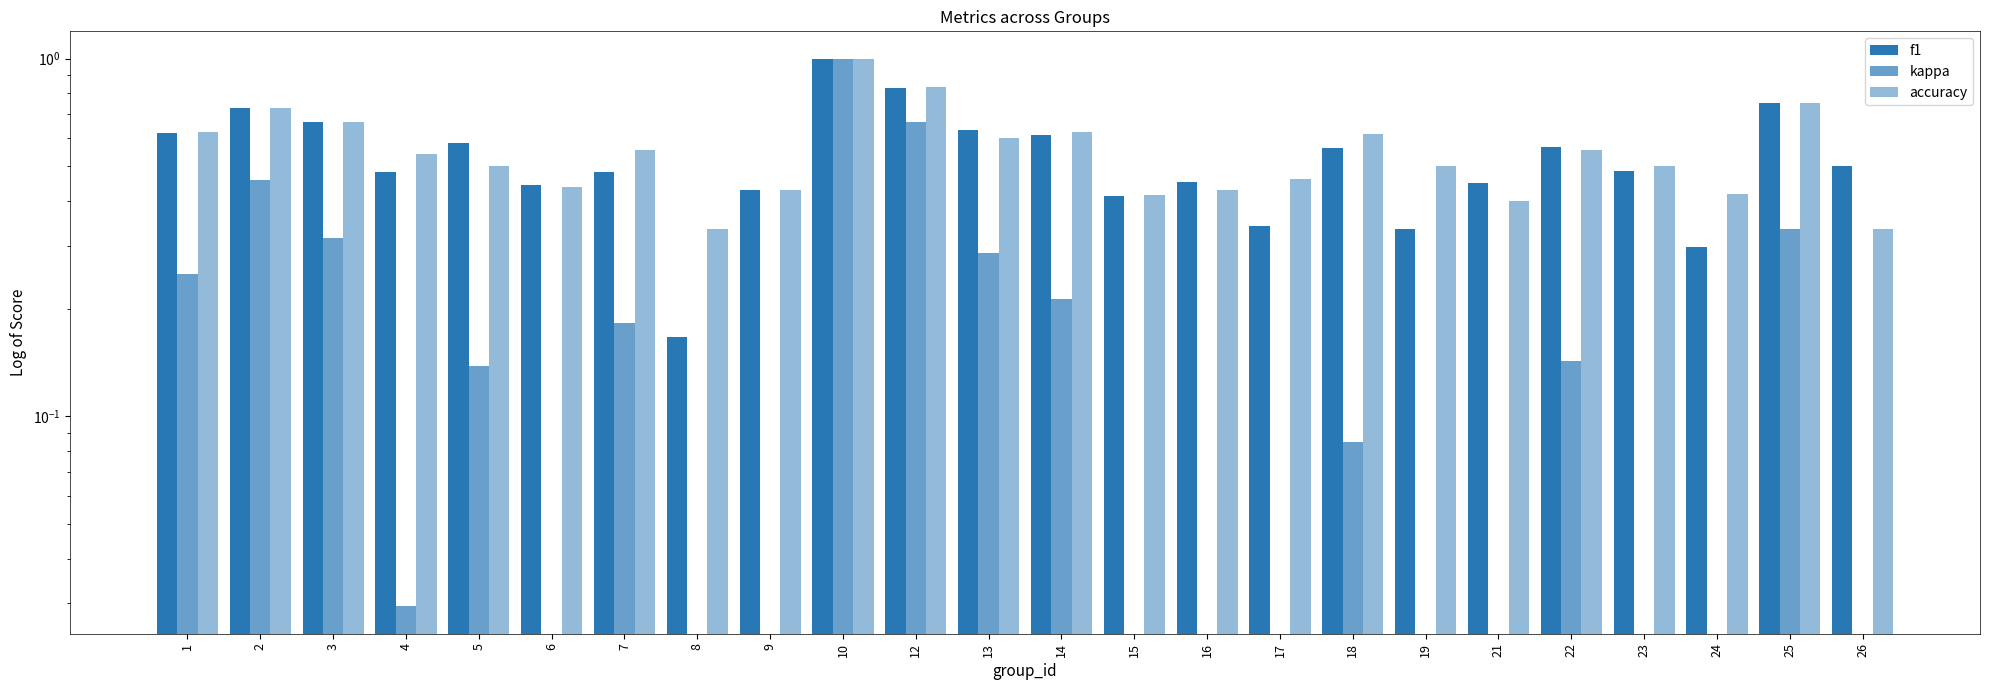

How many groups of bars are there?

24